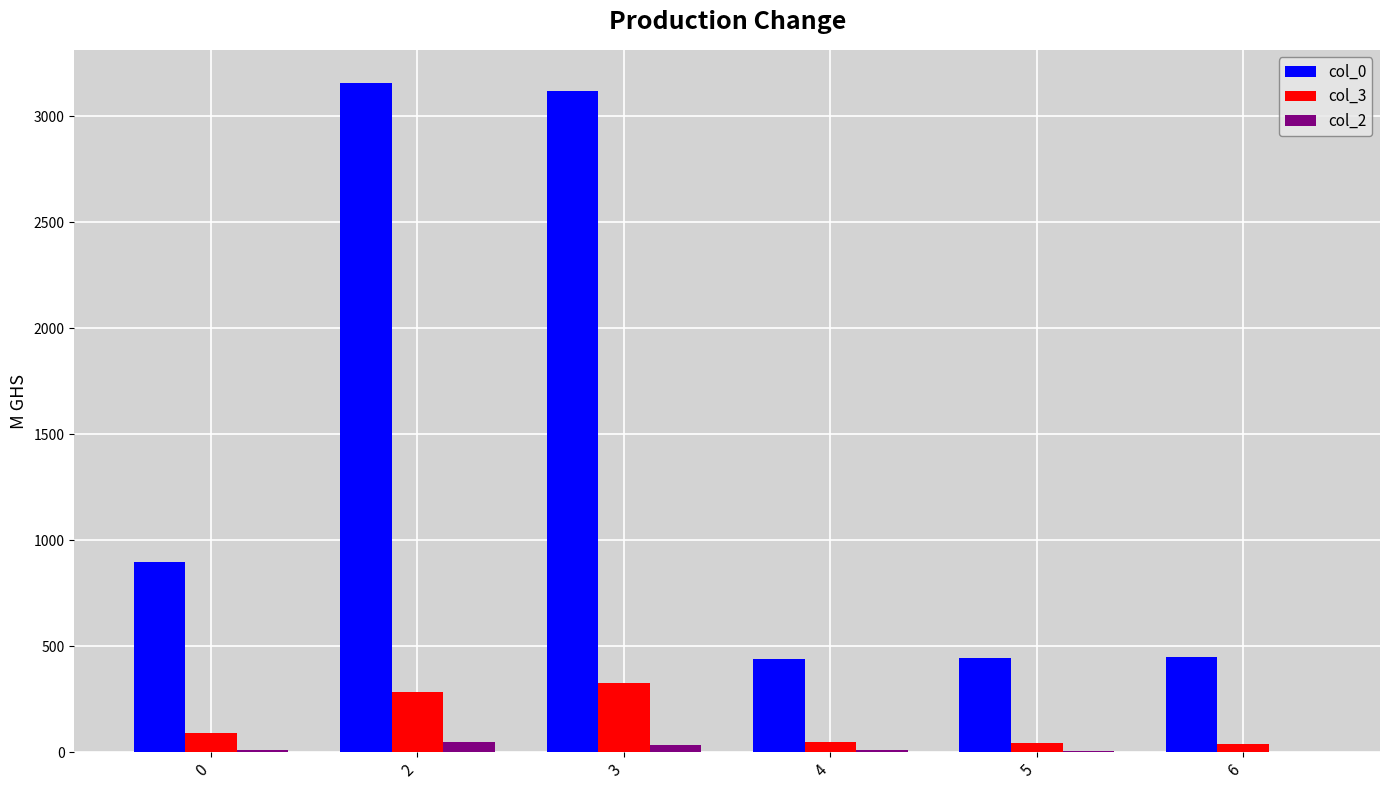

Is the value of col_3 at 3 greater than the value of col_2 at 5?

Yes